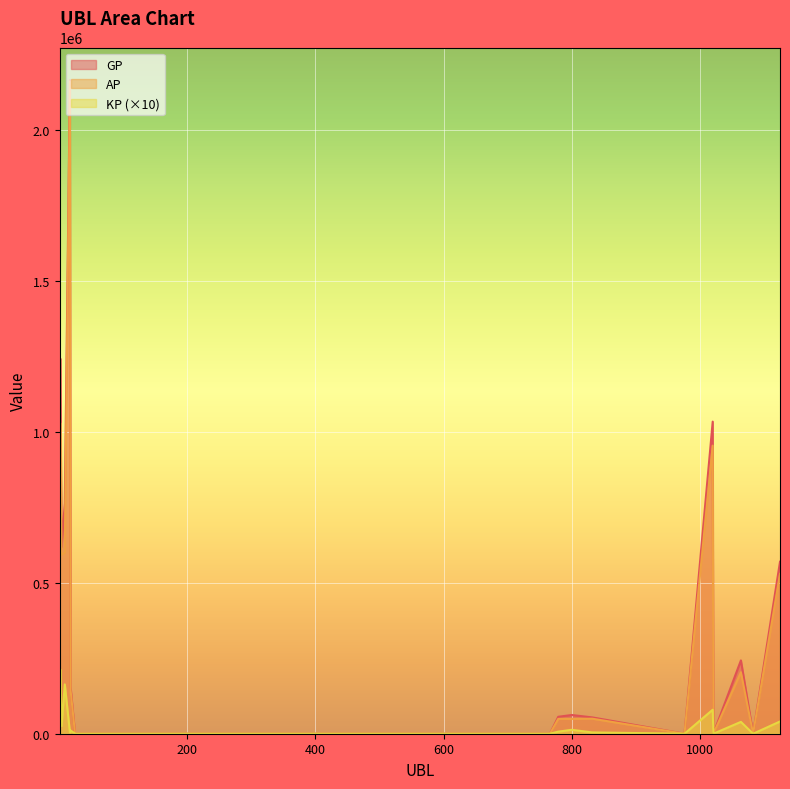

Reading right to left, extract all data points from this chart.

GP: 569763.0	0.0	242913.0	0.0	1033983.0	0.0	54073.0	62041.0	56092.0	0.0	0.0	0.0	0.0	0.0	155412.0	2165175.0	763408.0	619208.0	1242633.0	441787.0
AP: 529221.0	0.0	203670.0	0.0	954507.0	0.0	49778.0	49030.0	49246.0	0.0	0.0	0.0	0.0	0.0	144641.0	2161135.0	599918.0	593643.0	1029111.0	367880.0
KP: 40541.5	0.0	39243.0	0.0	79476.5	0.0	4294.5	13011.8	6846.0	0.0	0.0	0.0	0.0	0.0	10771.0	4040.0	163489.2	25565.0	213522.9	73907.5